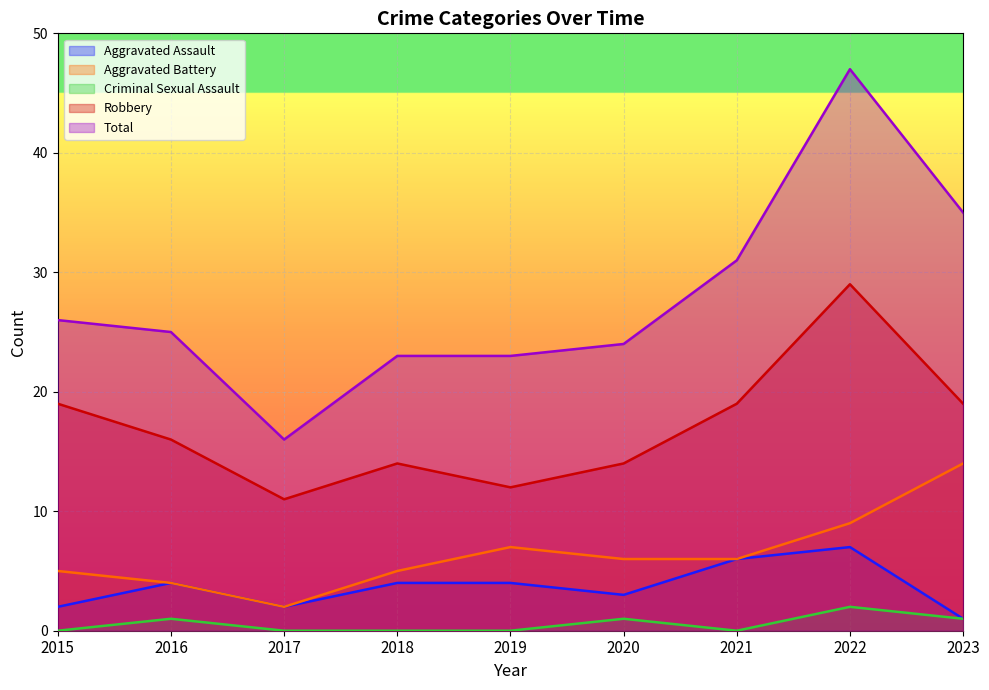

The value of Total at 2020 is 24. True or false?

True